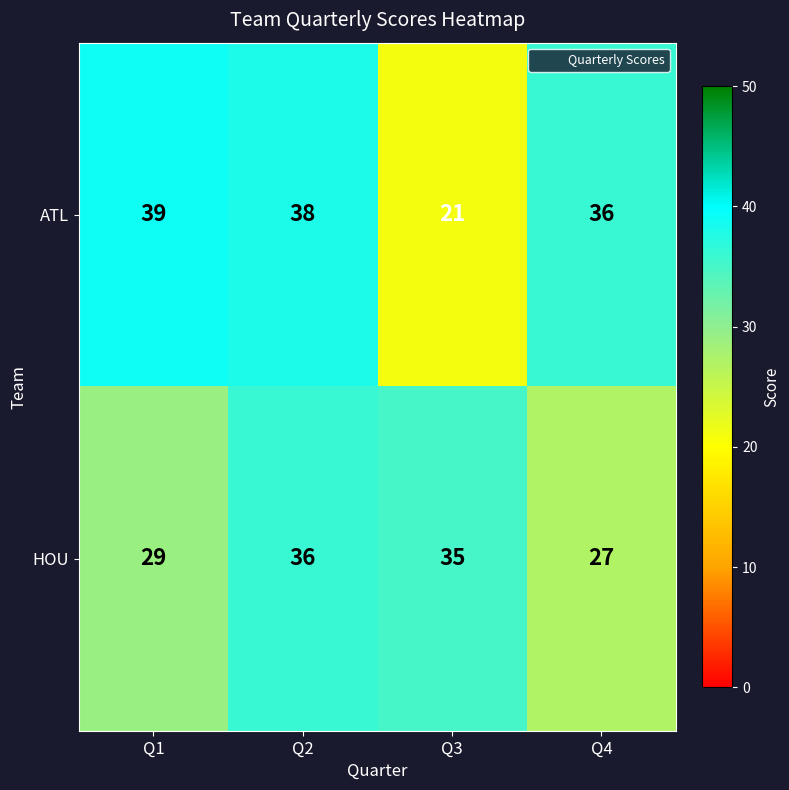

Between Q3 and Q4, which series saw the biggest shift?

ATL